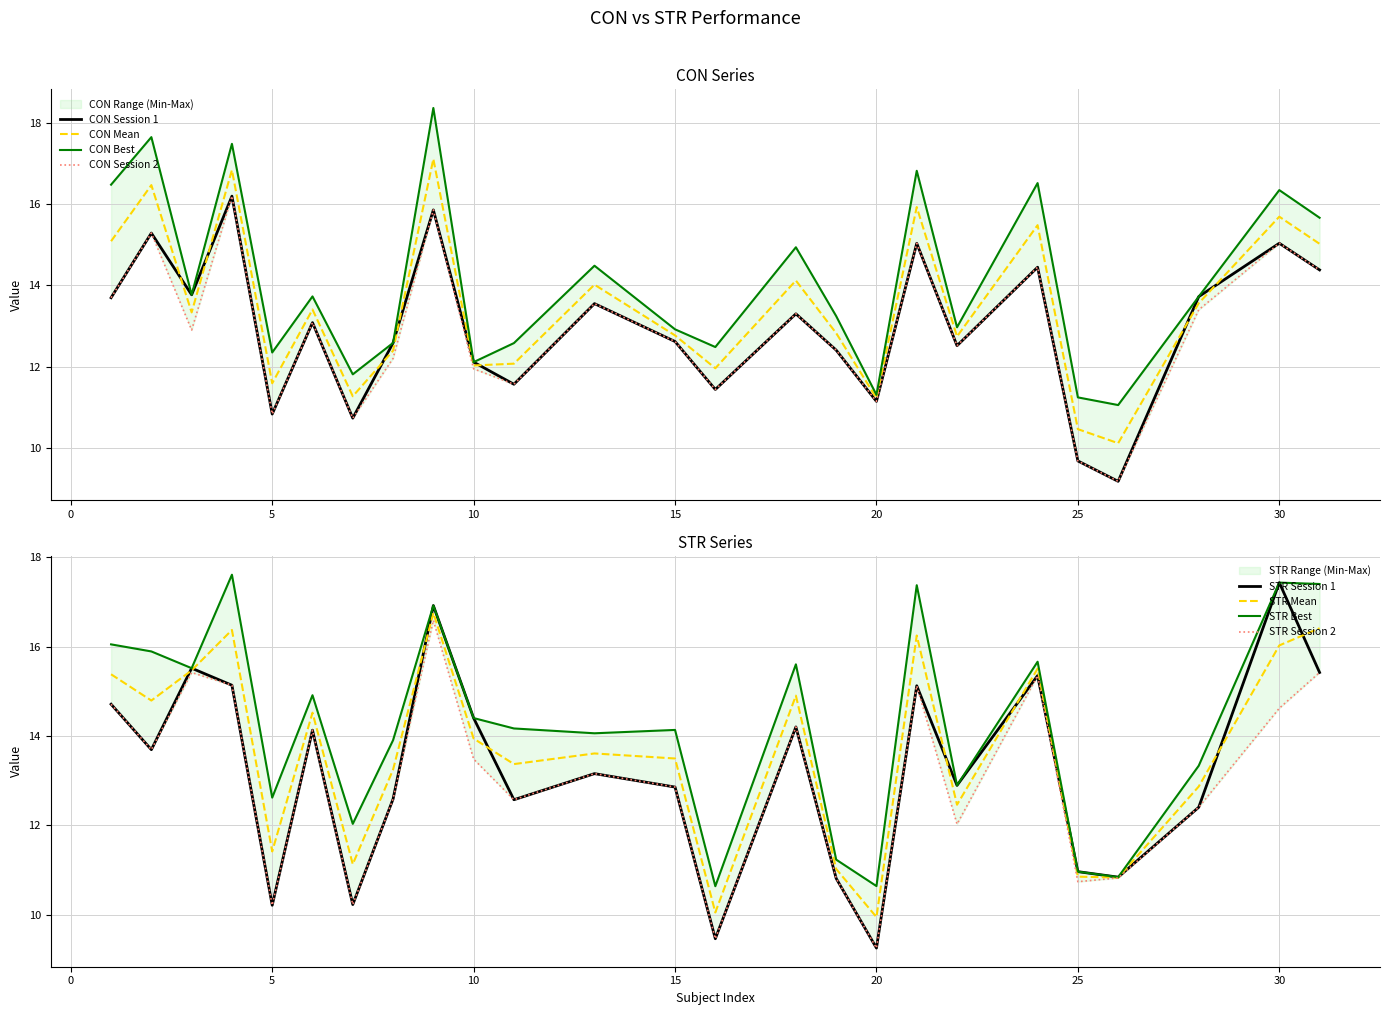

What is the minimum value for CON Mean?

10.1